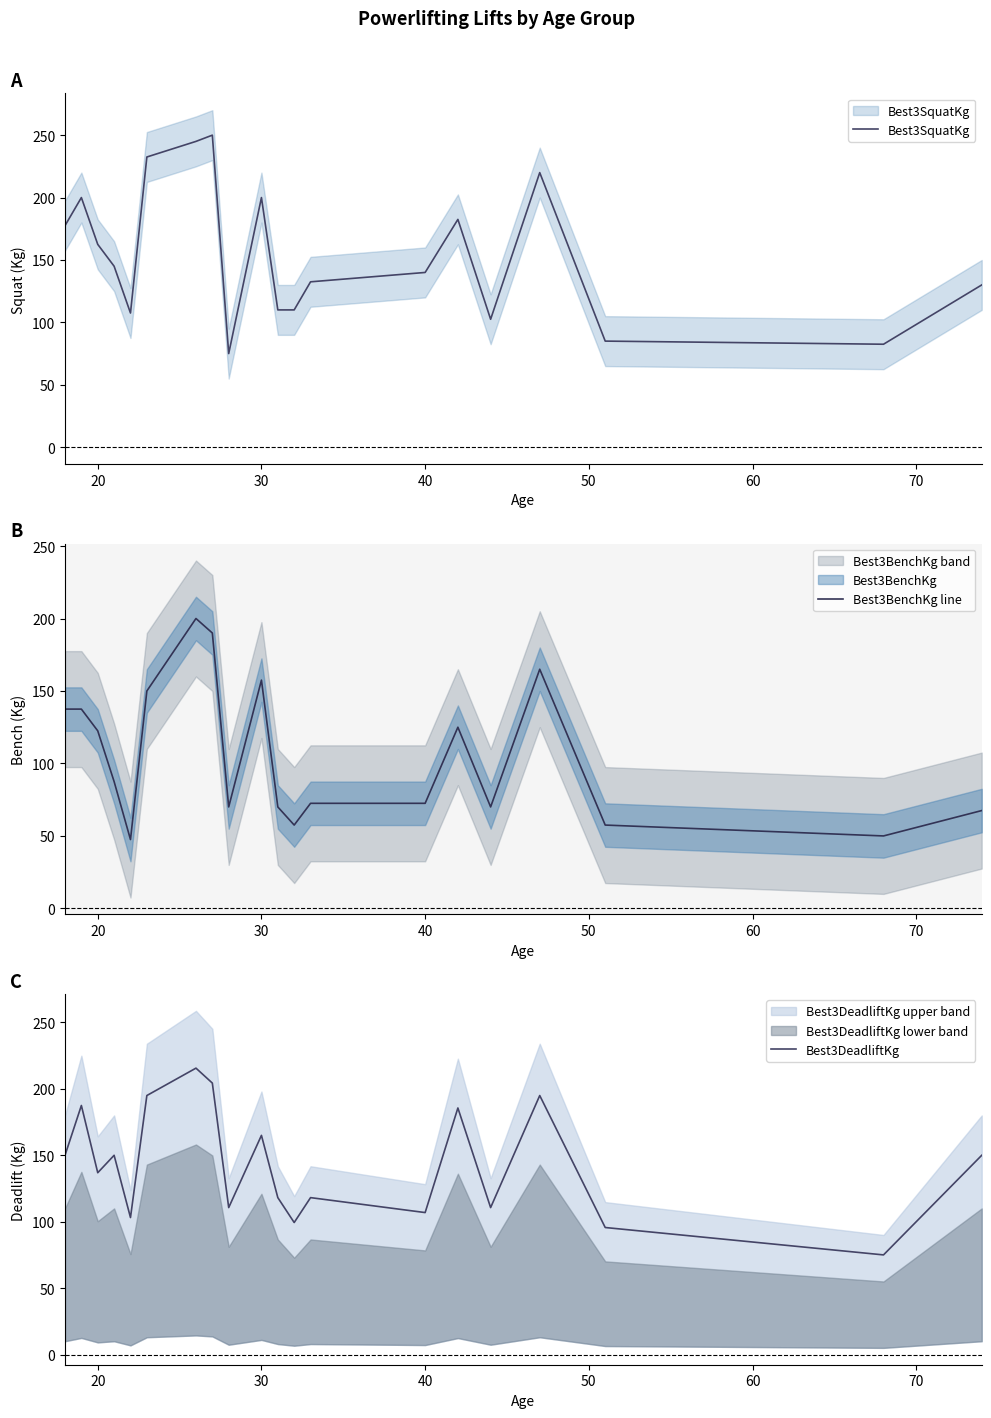

Does the chart have visible grid lines?

No